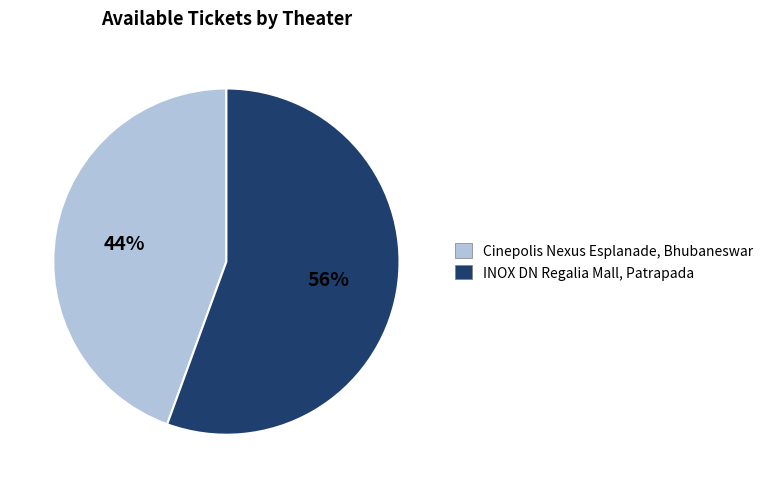

Is the sum of INOX DN Regalia Mall, Patrapada and Cinepolis Nexus Esplanade, Bhubaneswar greater than half?

Yes